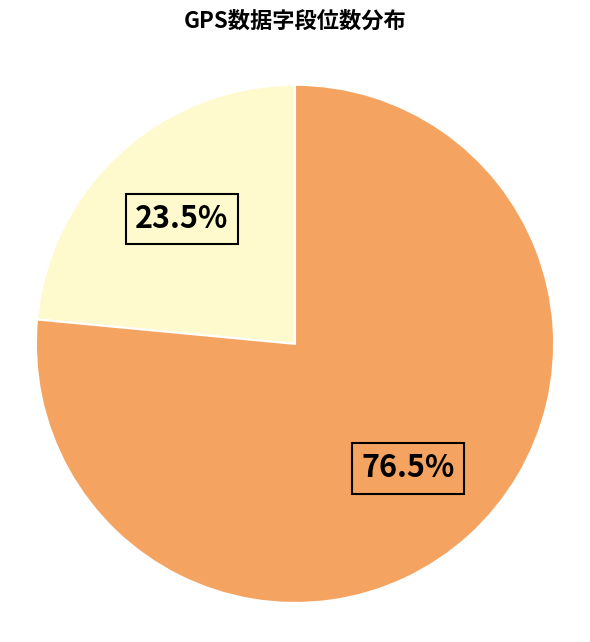

How many segments does this pie chart have?

2